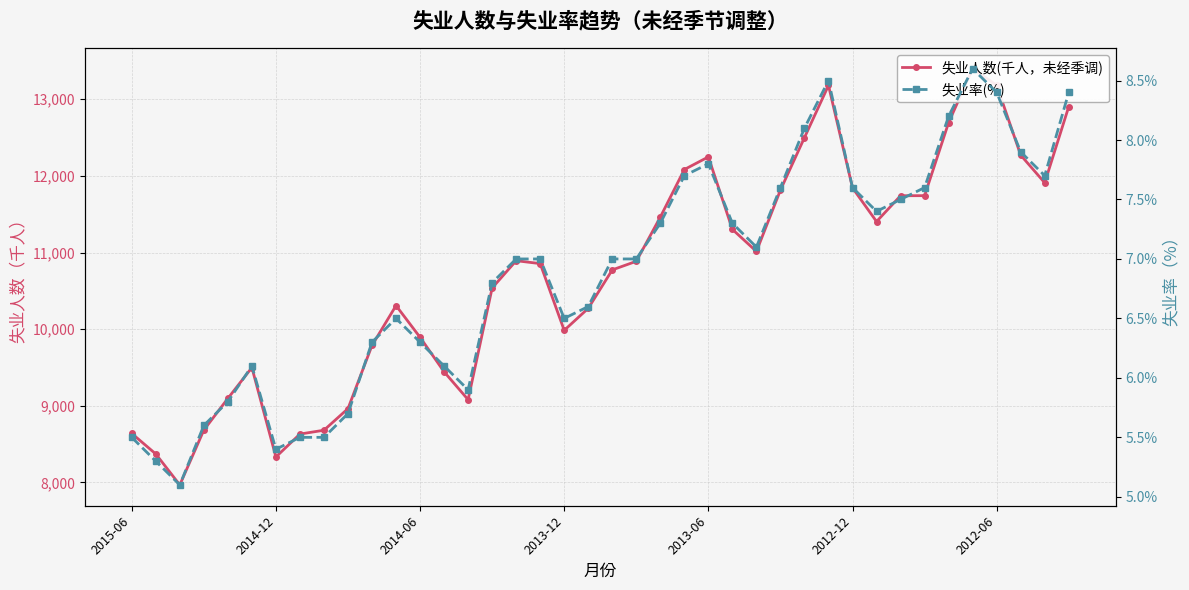

At how many categories does at least one series exceed 13371?

1